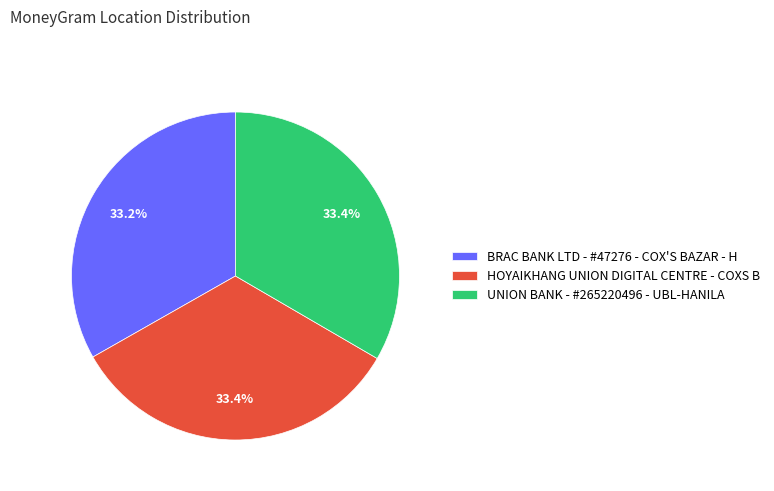

What is the ratio of the value at HOYAIKHANG UNION DIGITAL CENTRE - COXS B to the value at BRAC BANK LTD - #47276 - COX'S BAZAR - H?

1.0